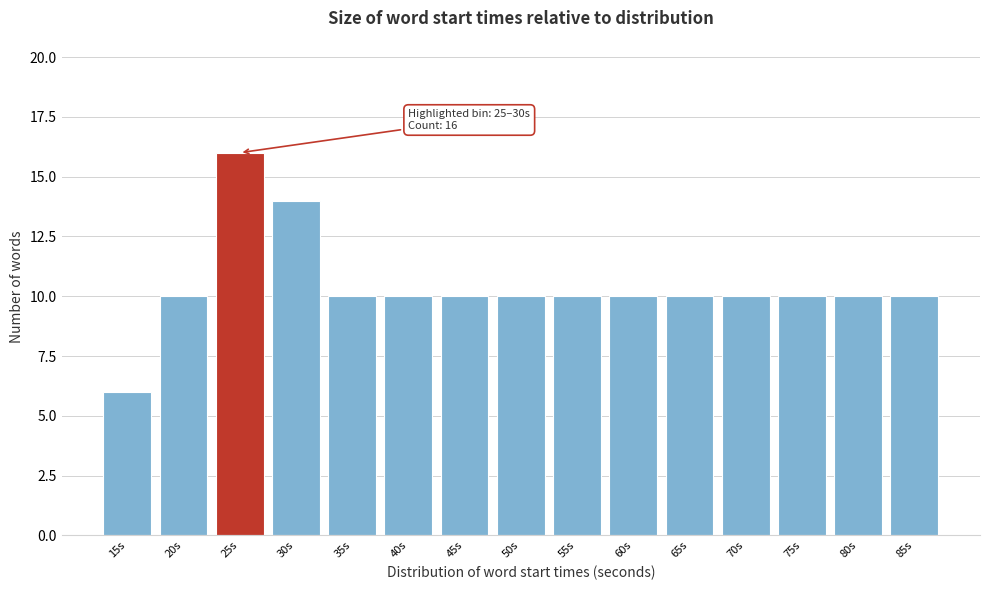

Reading right to left, list all the values displayed in this chart.

85s=10	80s=10	75s=10	70s=10	65s=10	60s=10	55s=10	50s=10	45s=10	40s=10	35s=10	30s=14	25s=16	20s=10	15s=6